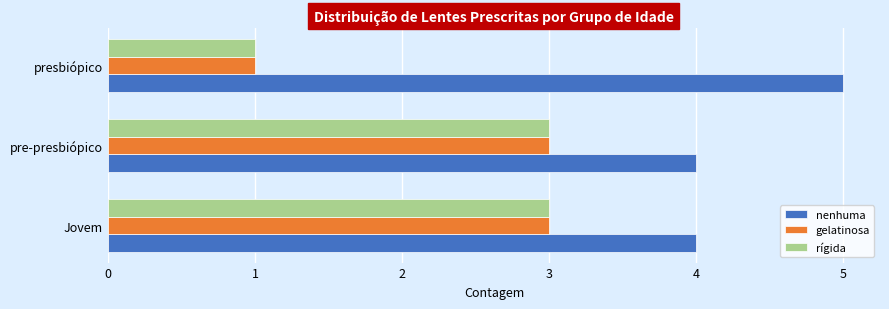

What is the approximate value of rígida at Jovem?

3